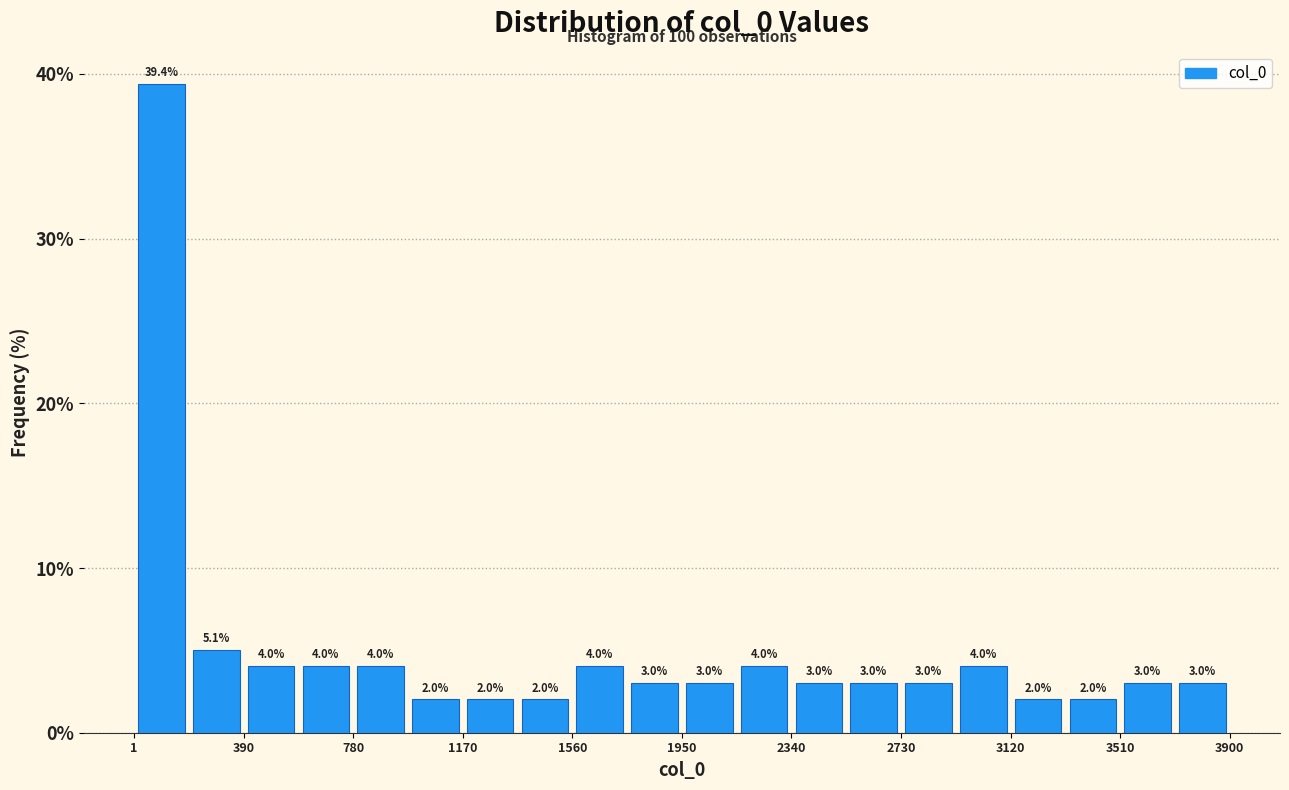

Around what value on the x-axis is the tallest bar? Give the approximate position of its centre, as read against the axis.

100